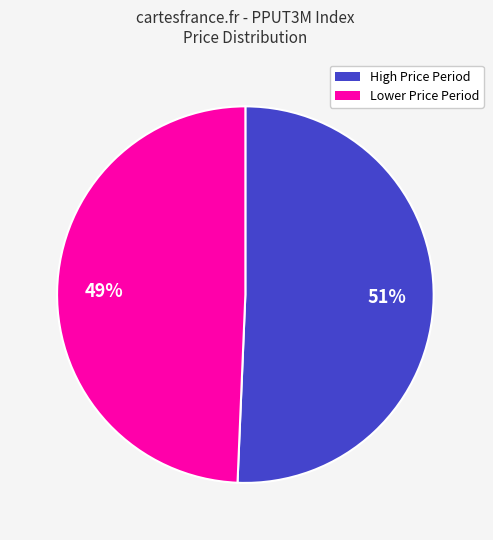

To the nearest percent, what is the average slice percentage?

50%